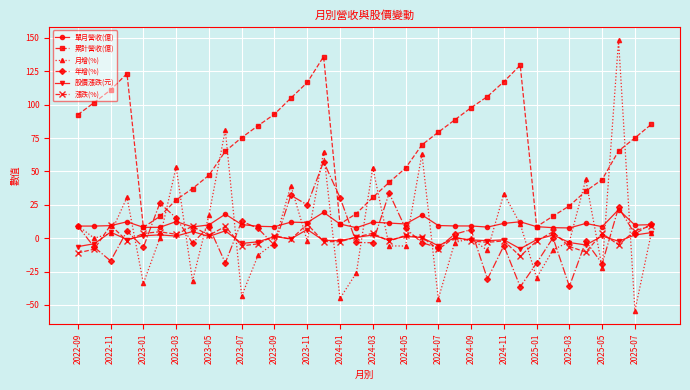

What is the greatest value displayed?

148.1